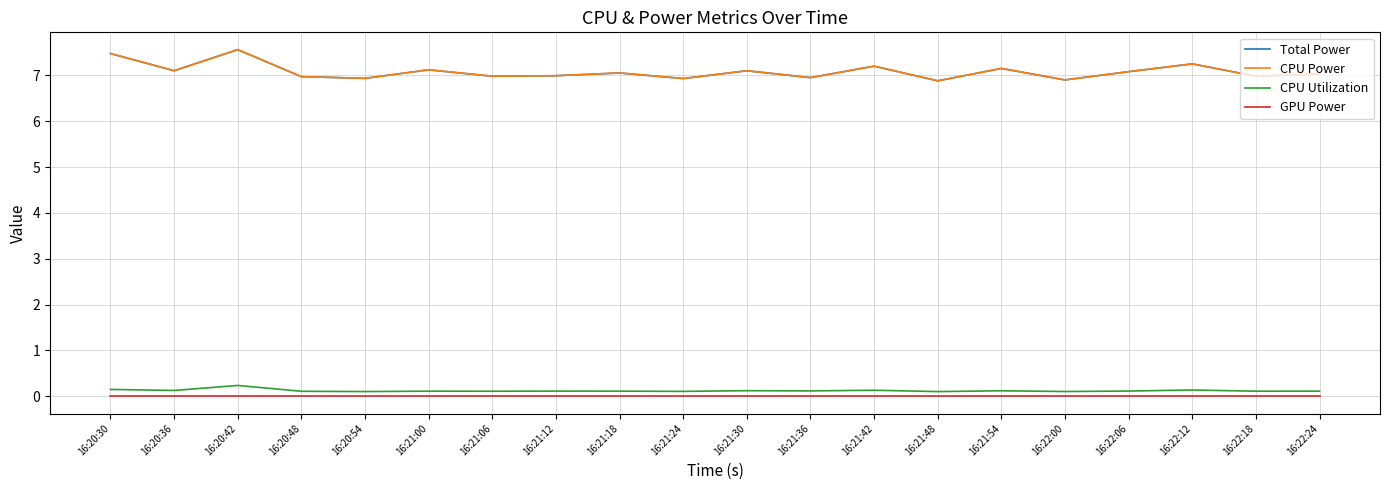

Does the chart have visible grid lines?

Yes